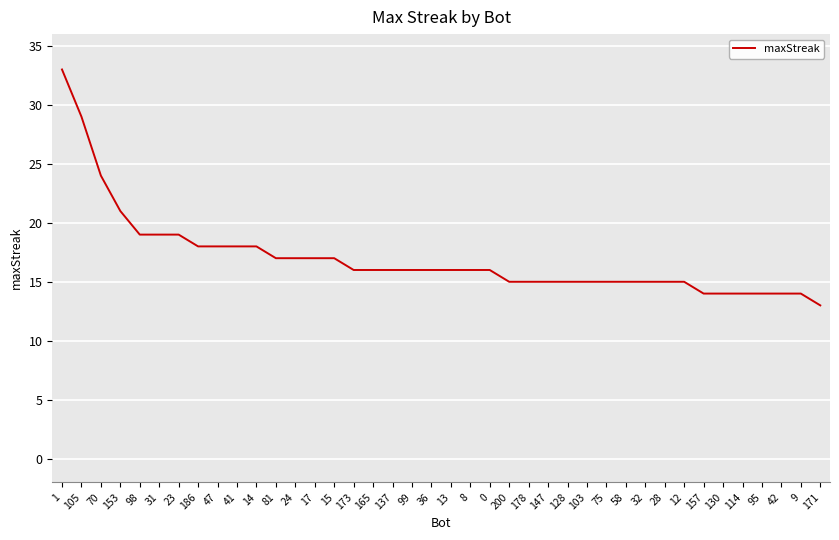

How many lines are shown in the chart?

1